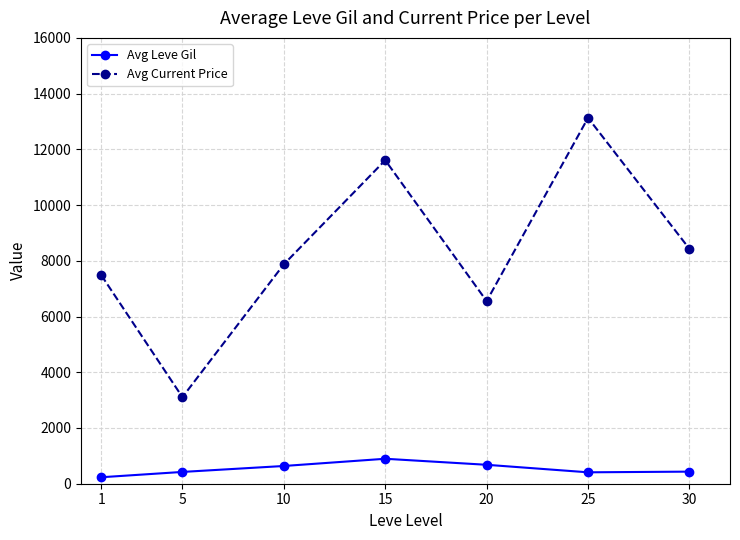

True or false: Avg Current Price has more than 2 interior local peaks.

False